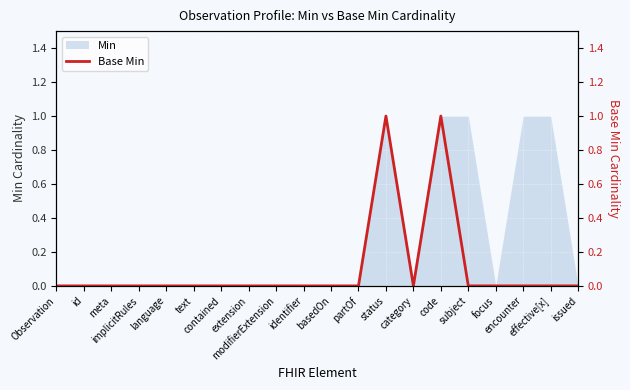

What is the label of the 2nd point from the right?

effective[x]